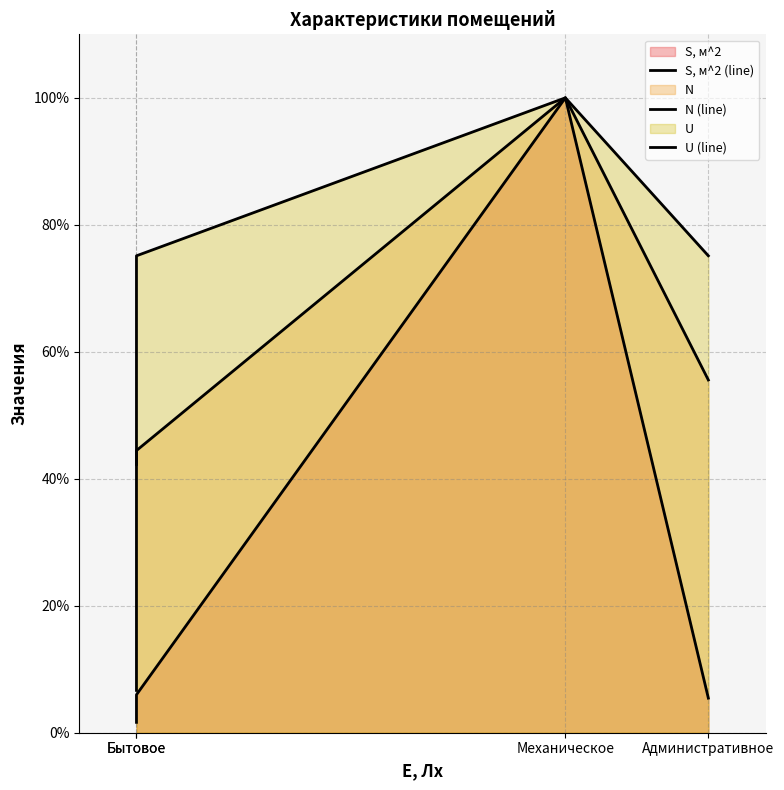

Which series has the largest range (max minus min)?

S, м^2 (line)